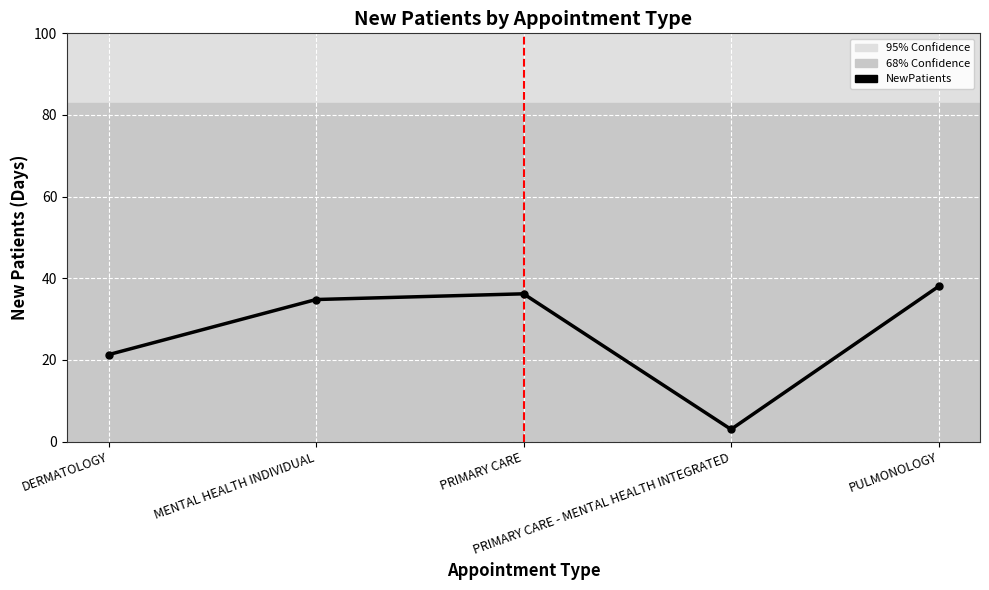

List the labels in order of value, smallest first.

PRIMARY CARE - MENTAL HEALTH INTEGRATED, DERMATOLOGY, MENTAL HEALTH INDIVIDUAL, PRIMARY CARE, PULMONOLOGY